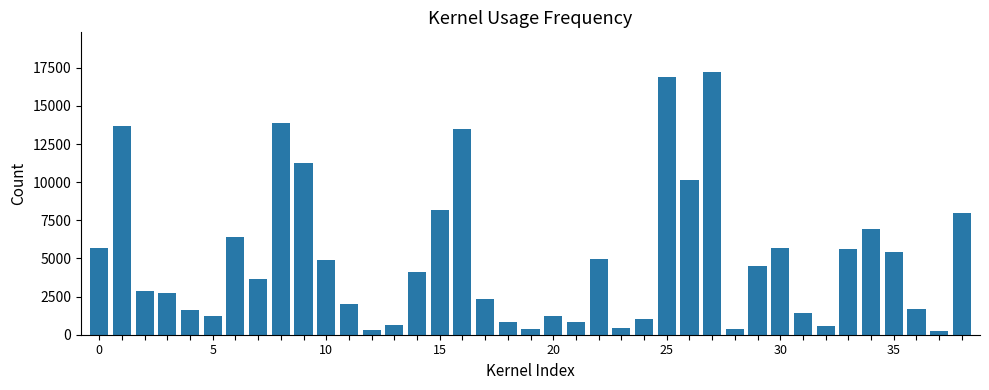

What is the value of the 16th bar from the left?

8166.6